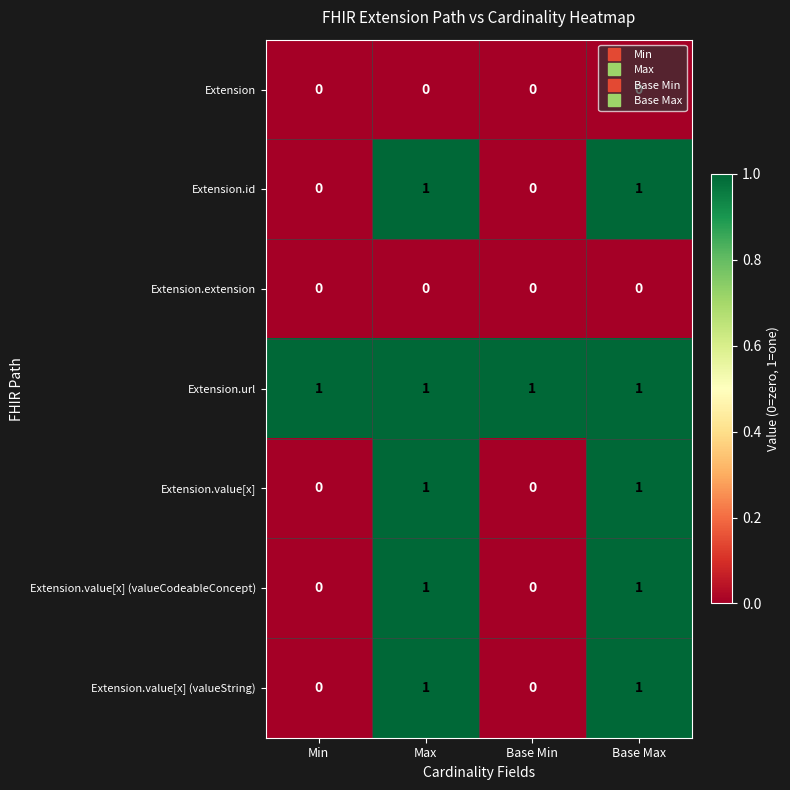

Is the value of Extension.id at Max greater than the value of Extension.extension at Base Min?

Yes